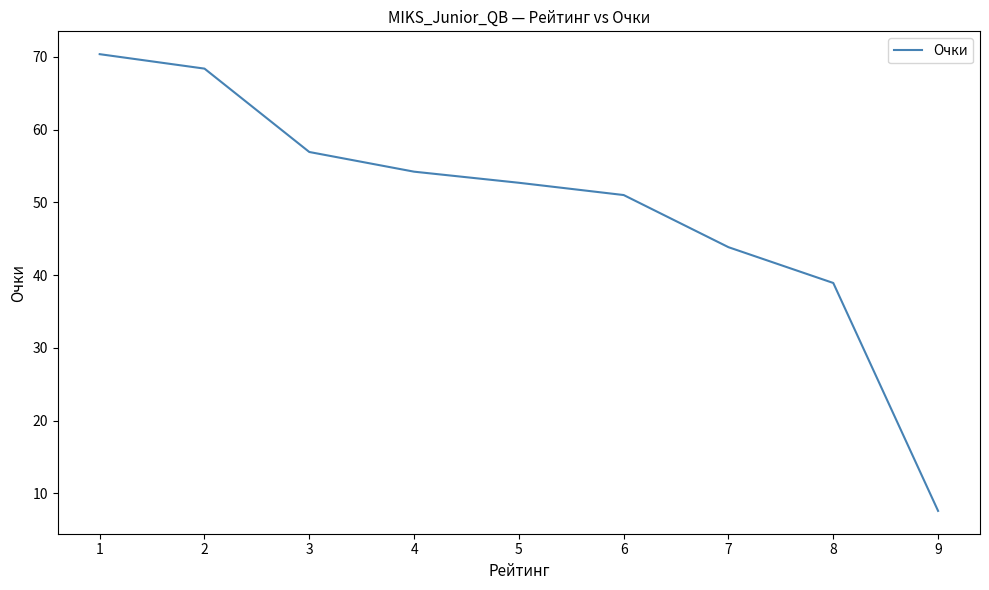

Reading right to left, what are all the values shown in this chart?

9=7.6	8=38.9	7=43.8	6=51.0	5=52.7	4=54.2	3=56.9	2=68.4	1=70.4